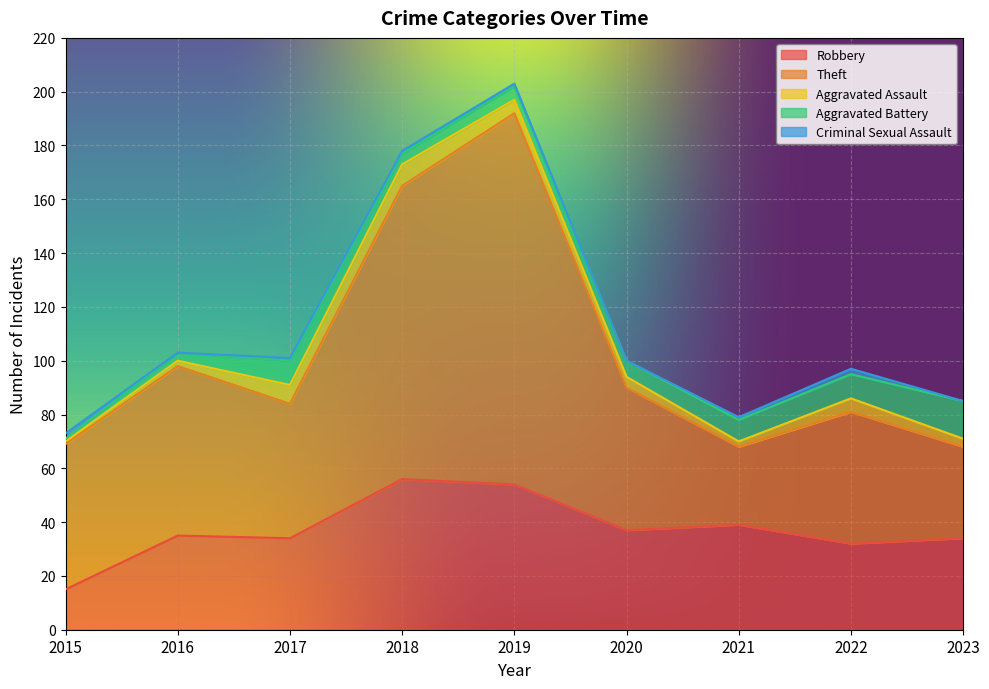

Does the chart display data point markers on the line(s)?

No